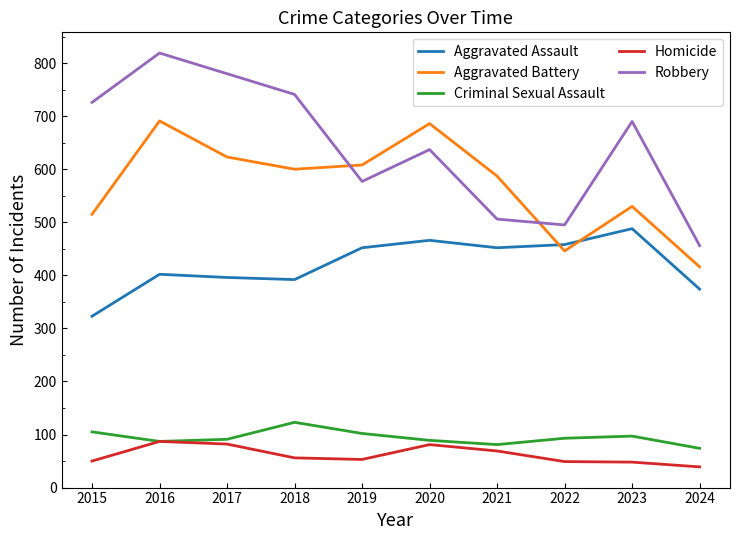

How many lines are shown in the chart?

5